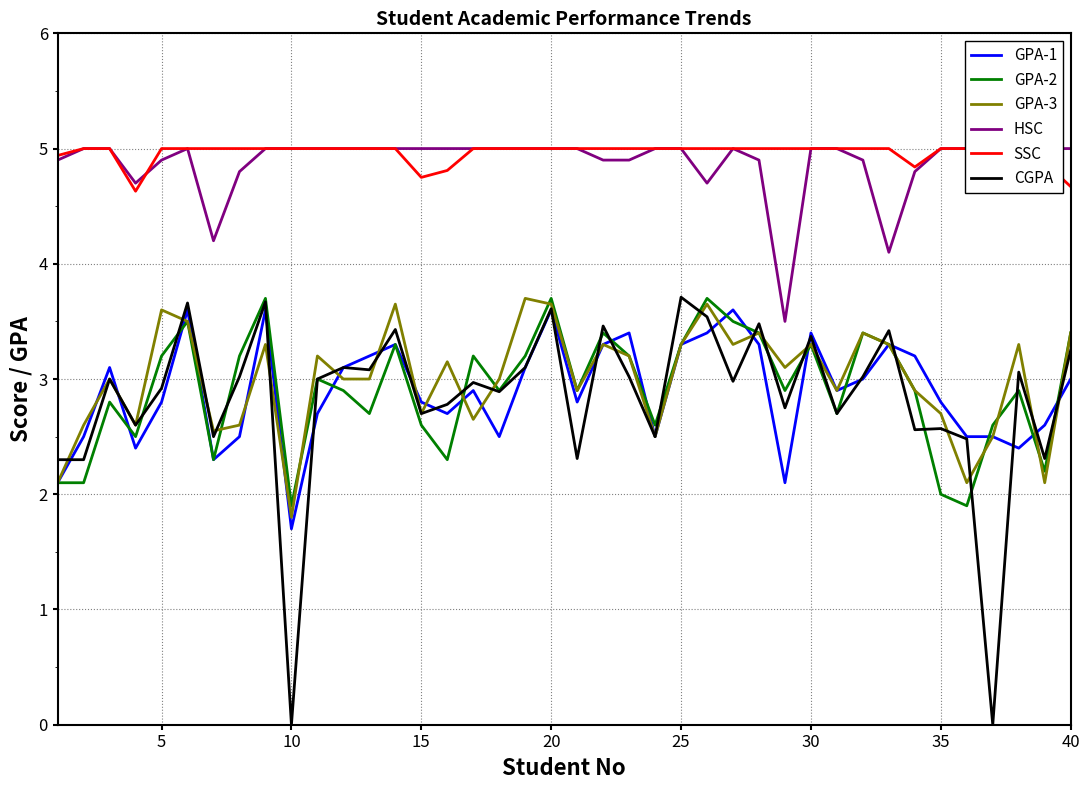

What are all the series names shown in the legend?

GPA-1, GPA-2, GPA-3, HSC, SSC, CGPA